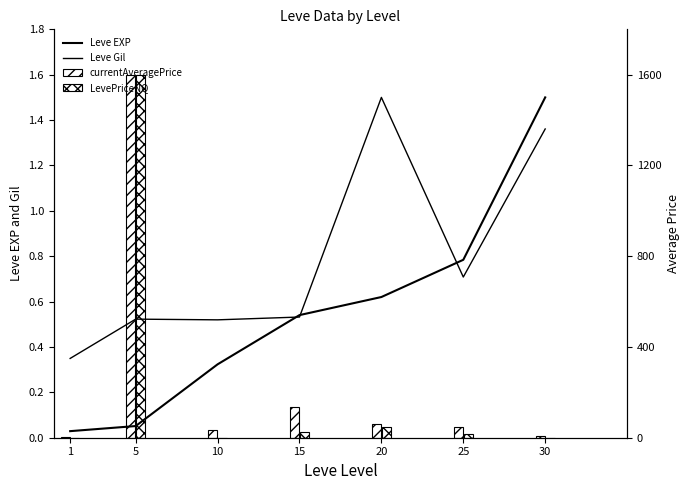

True or false: currentAveragePrice has a value of 4.0 at 1.

True